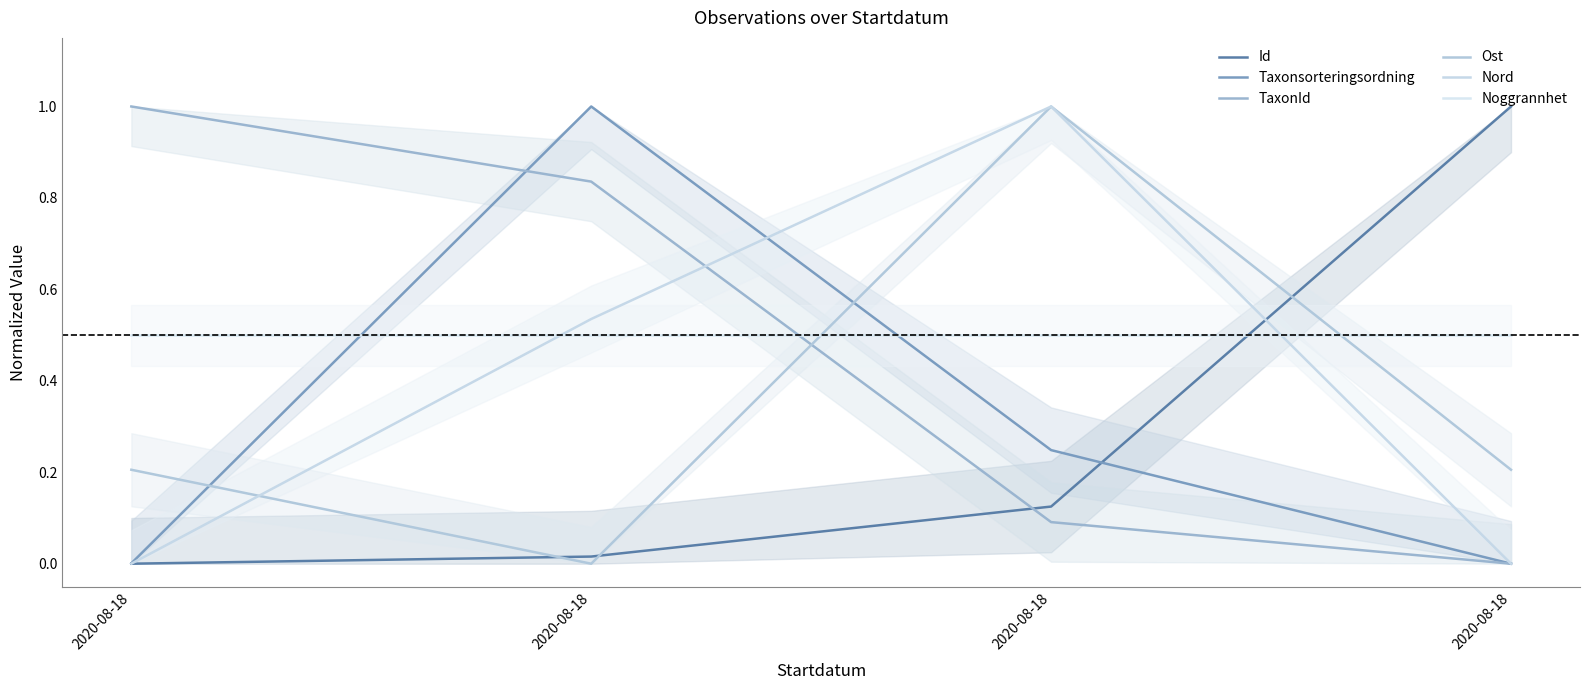

Does the chart display data point markers on the line(s)?

No